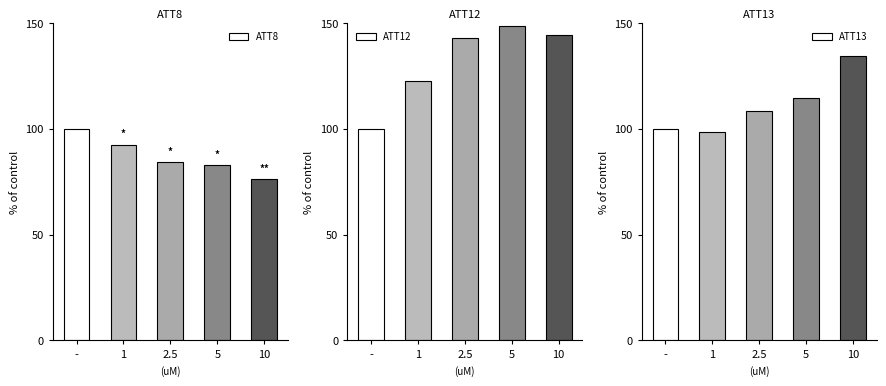

What is the lowest value of the ATT13 series?

98.6